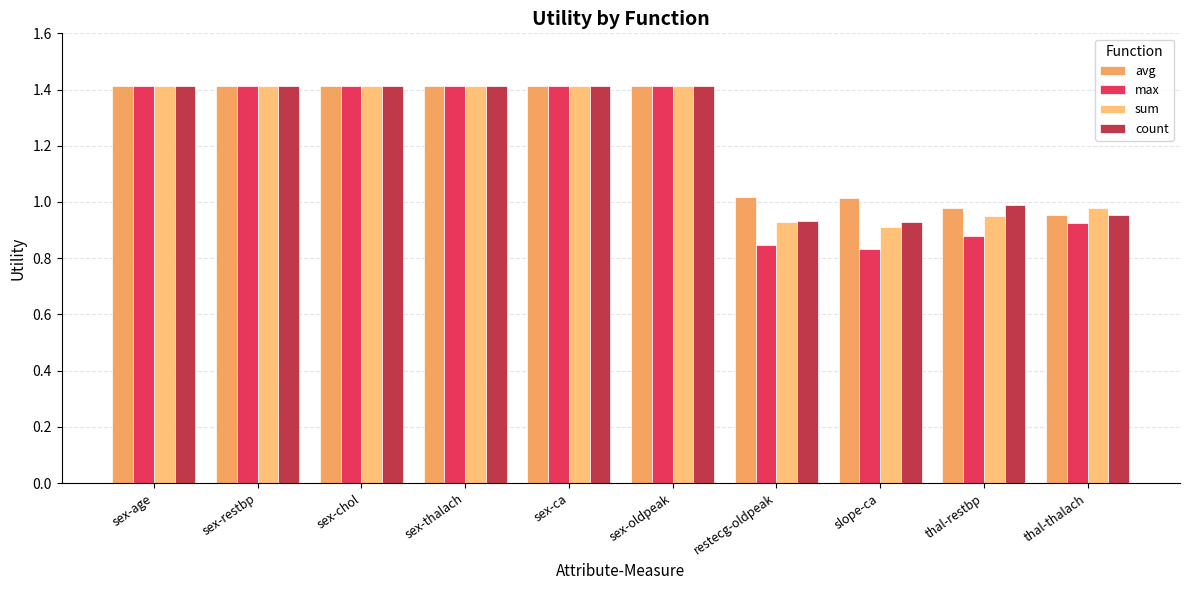

How many groups of bars are there?

10